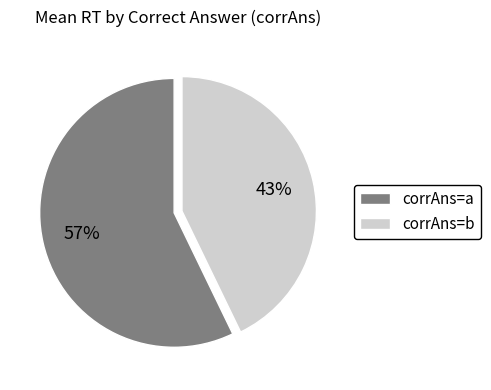

The corrAns=a slice represents 57% of the pie. True or false?

True